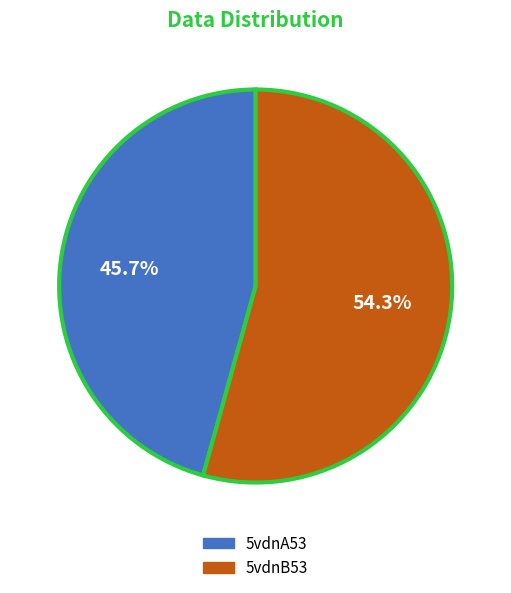

What is the smallest slice in the pie chart?

5vdnA53